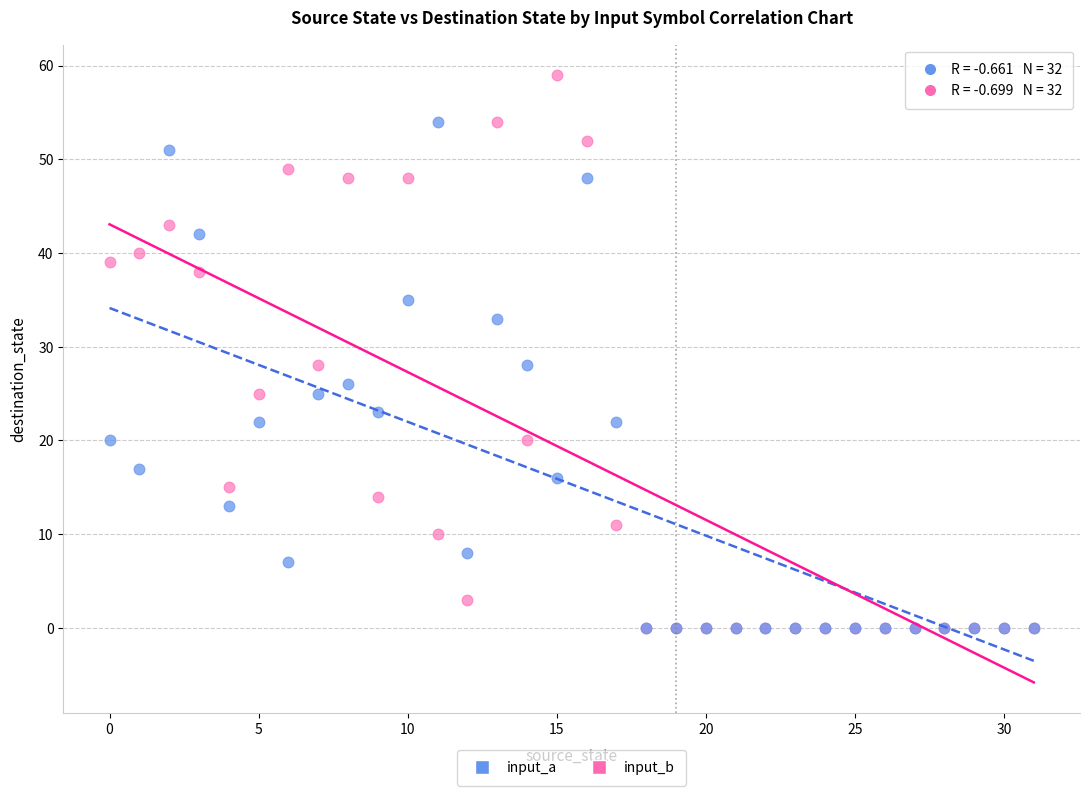

Which series contains the highest Y value?

input_b